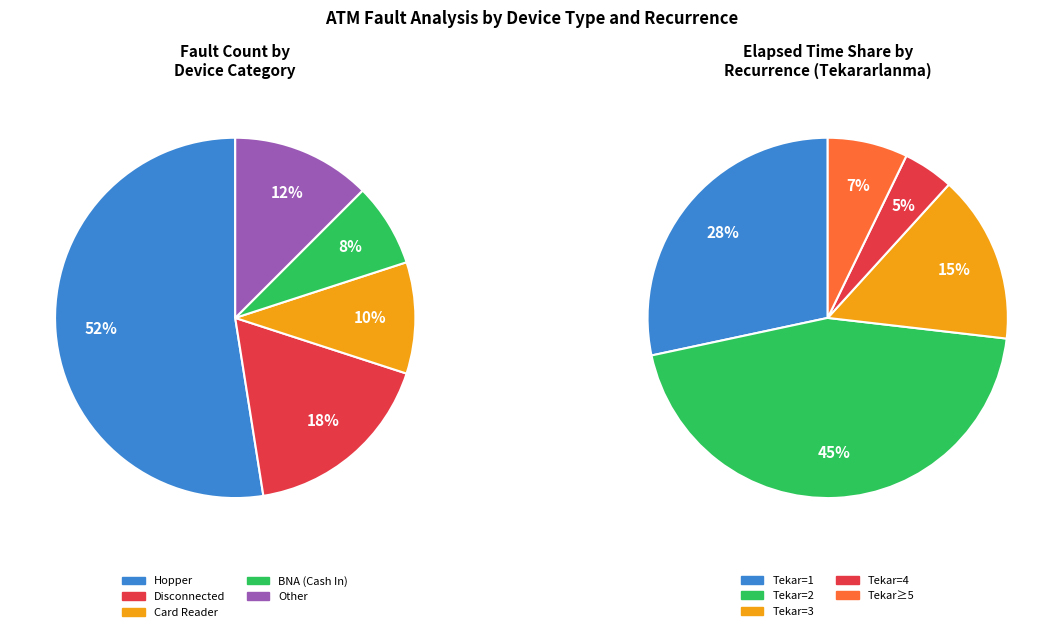

Is it true that 3 is 8% of the pie?

False